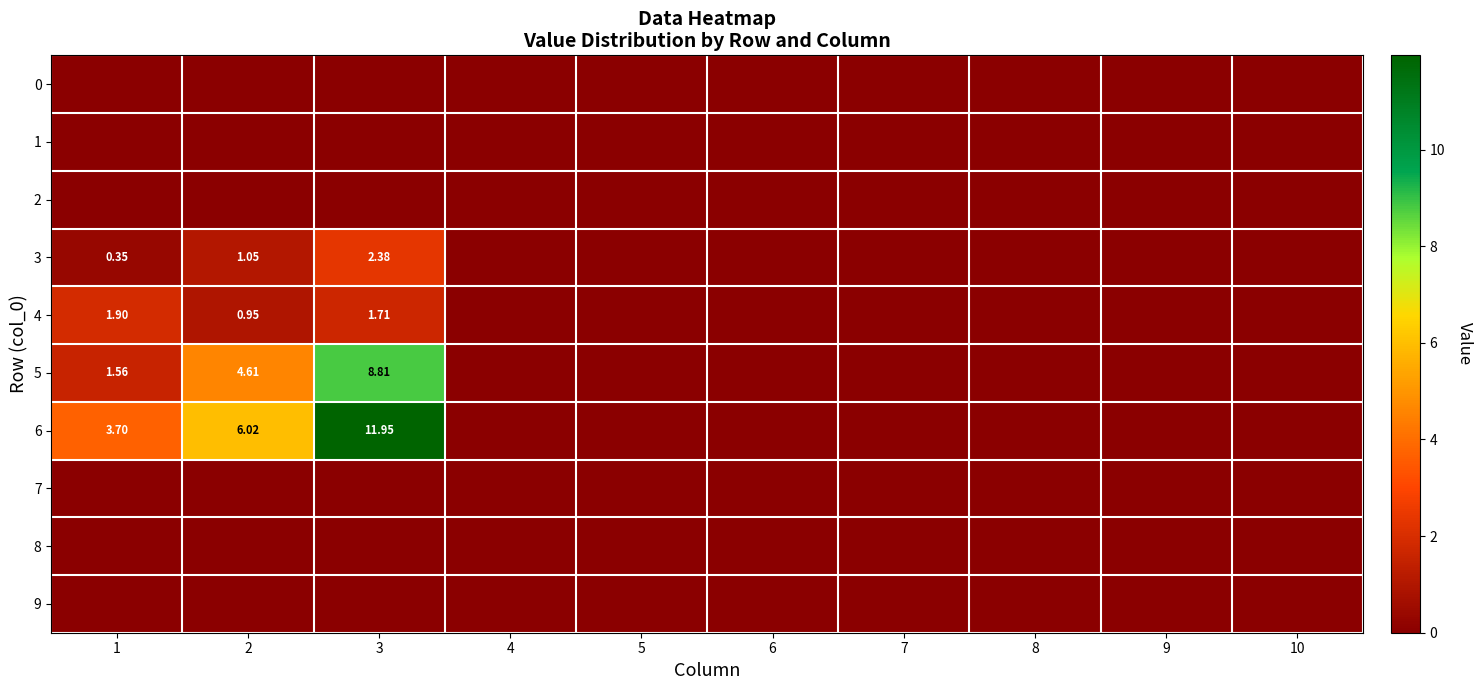

At which category is the sum across all series the highest?

3